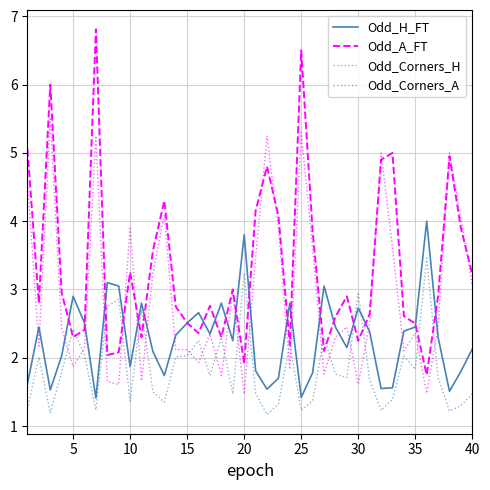

Which series has the largest range (max minus min)?

Odd_A_FT